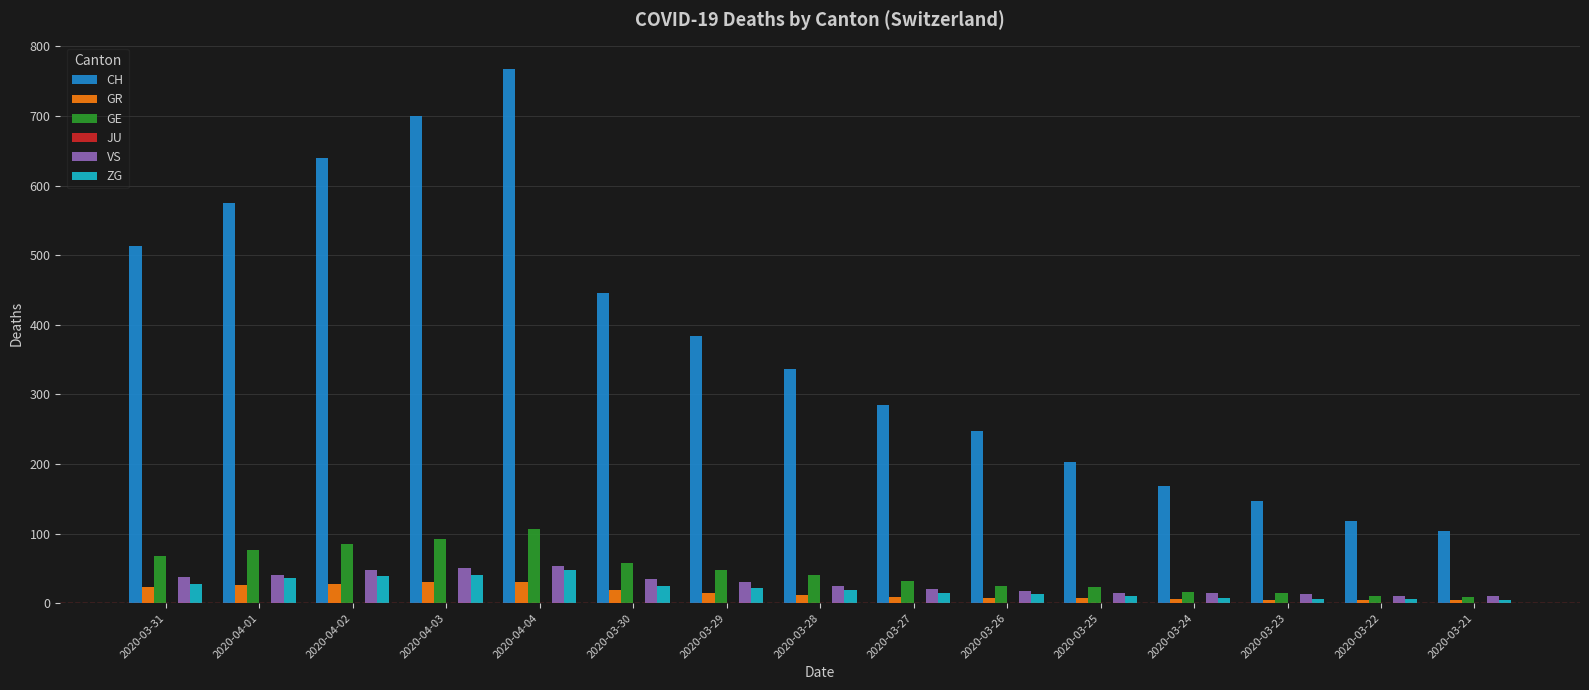

Which category has the highest value across all series?

2020-04-04